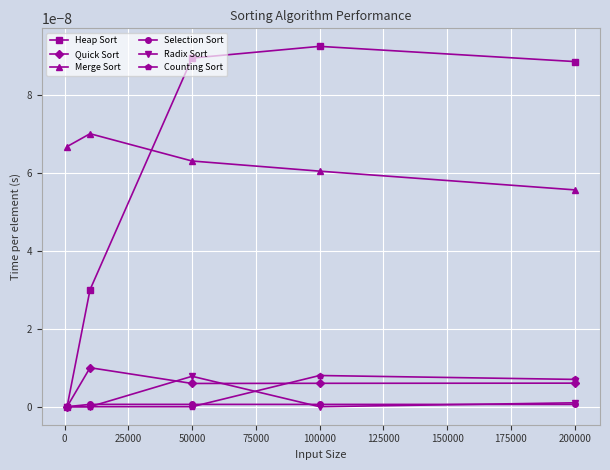

Does the chart have visible grid lines?

Yes